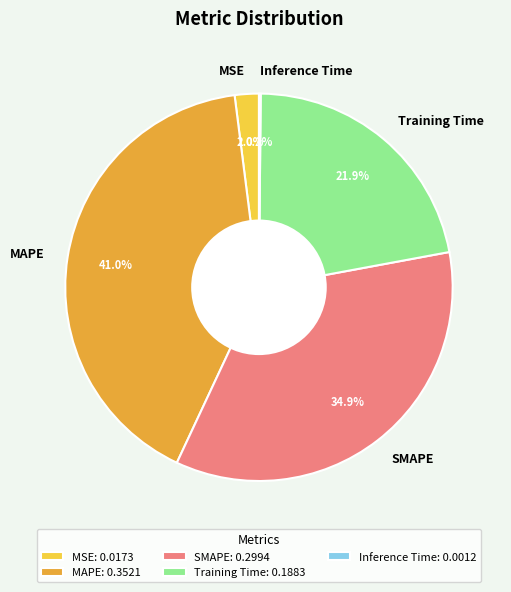

To the nearest percent, what percentage of the pie is SMAPE?

35%